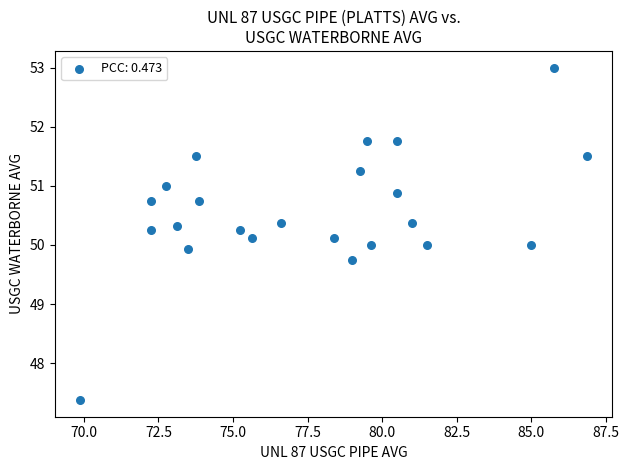

What is the range of X values (max minus min)?

17.0